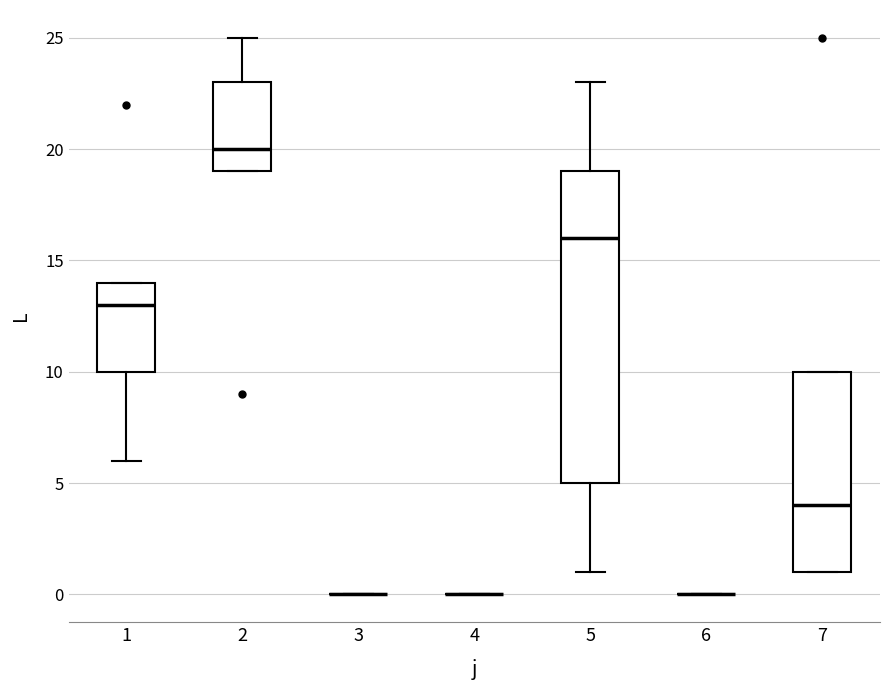

Reading left to right, read every box against the y-axis: the position of its median line, the range the box covers, and the ends of its whiskers. The values are not printed on the chart, so give them approximately, as read against the axis.

1: median 13, box 10 to 14, whiskers 6 to 14
2: median 20, box 19 to 23, whiskers 19 to 25
3: box collapsed to a line at 0, whiskers 0 to 0
4: box collapsed to a line at 0, whiskers 0 to 0
5: median 16, box 5 to 19, whiskers 1 to 23
6: box collapsed to a line at 0, whiskers 0 to 0
7: median 4, box 1 to 10, whiskers 1 to 10